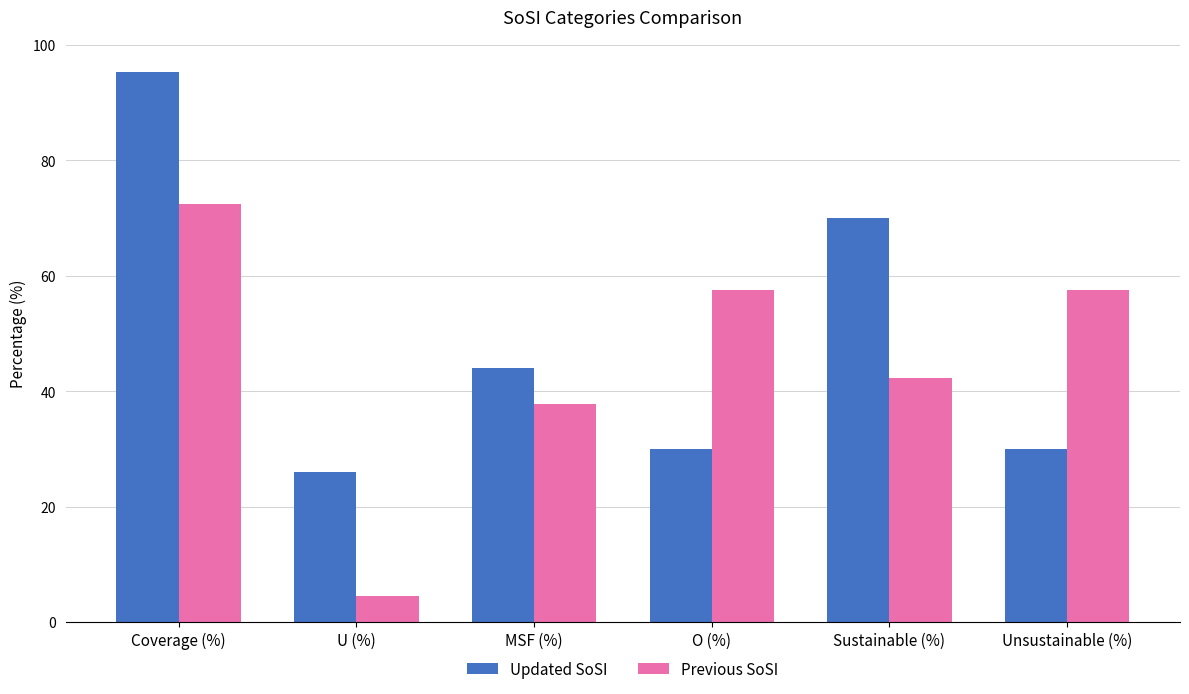

Reading left to right, extract all data points from this chart.

Updated SoSI: Coverage (%)=95.4	U (%)=26.0	MSF (%)=44.0	O (%)=30.0	Sustainable (%)=70.0	Unsustainable (%)=30.0
Previous SoSI: Coverage (%)=72.5	U (%)=4.5	MSF (%)=37.9	O (%)=57.6	Sustainable (%)=42.4	Unsustainable (%)=57.6